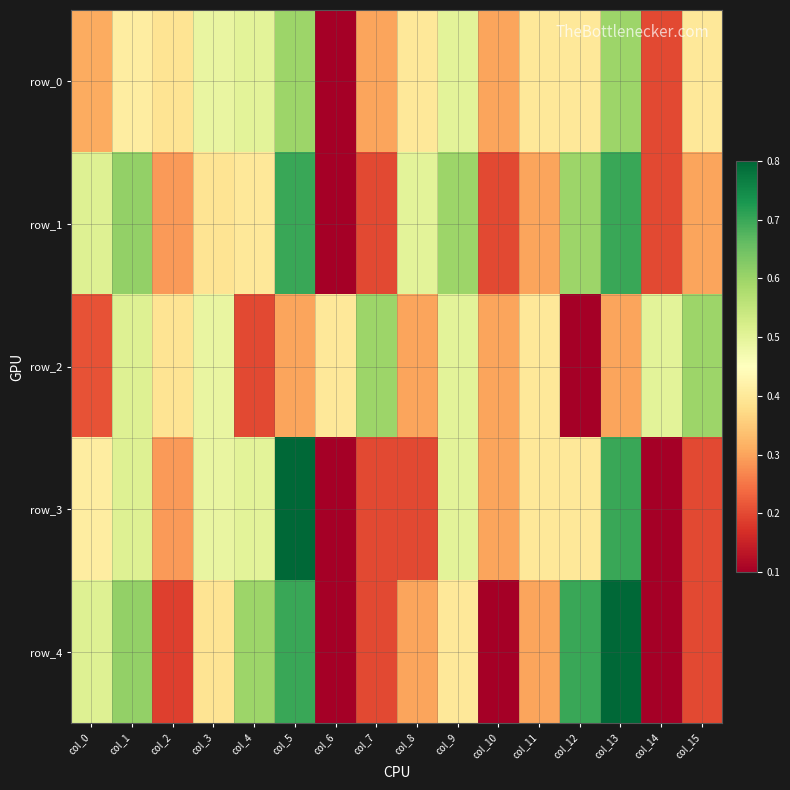

Which series has the widest spread of values?

row_3